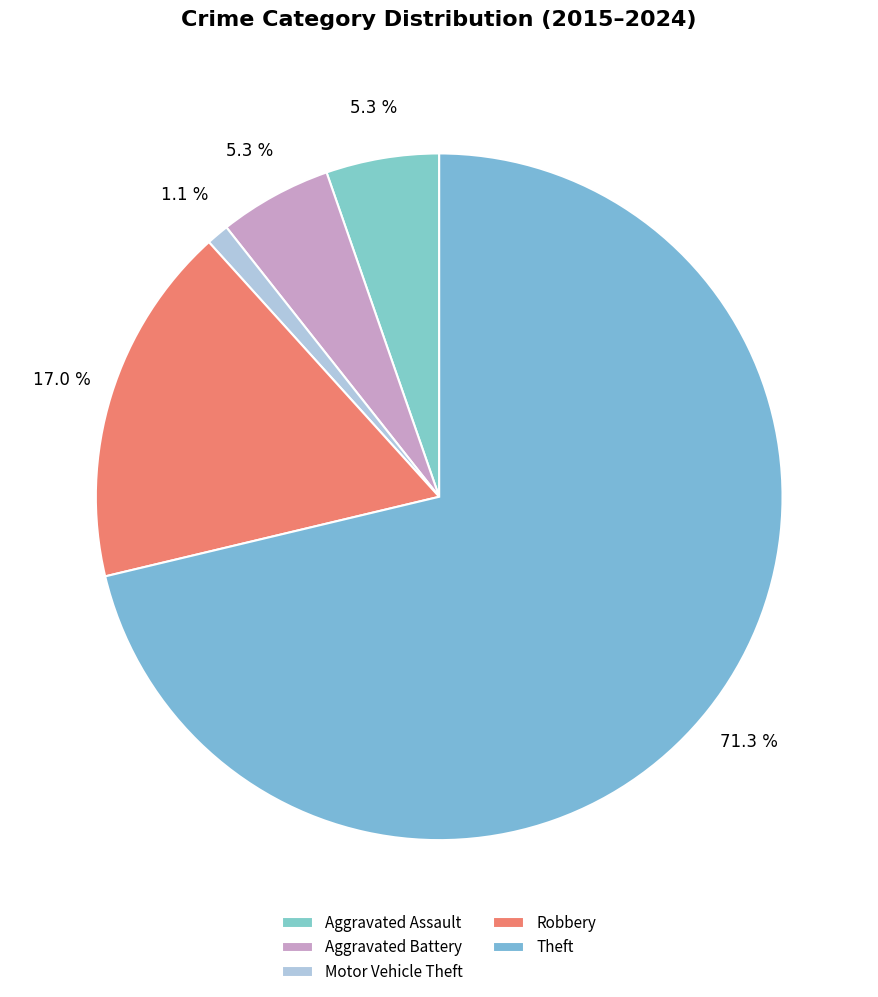

Between Aggravated Assault and Theft, which is larger?

Theft